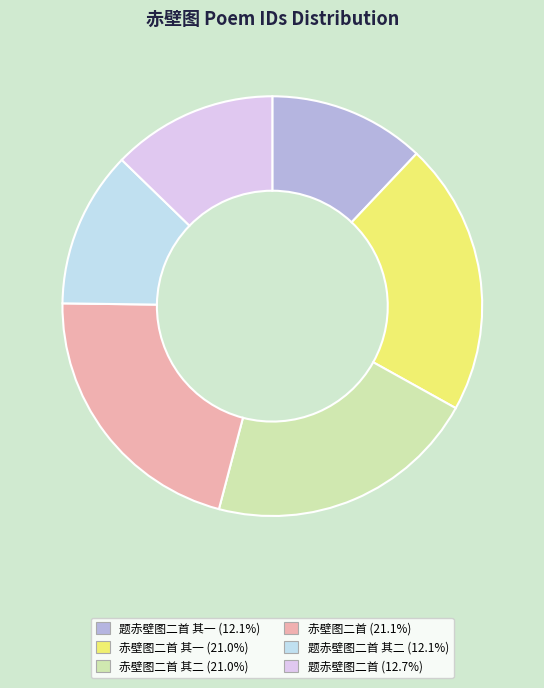

How many segments does this pie chart have?

6